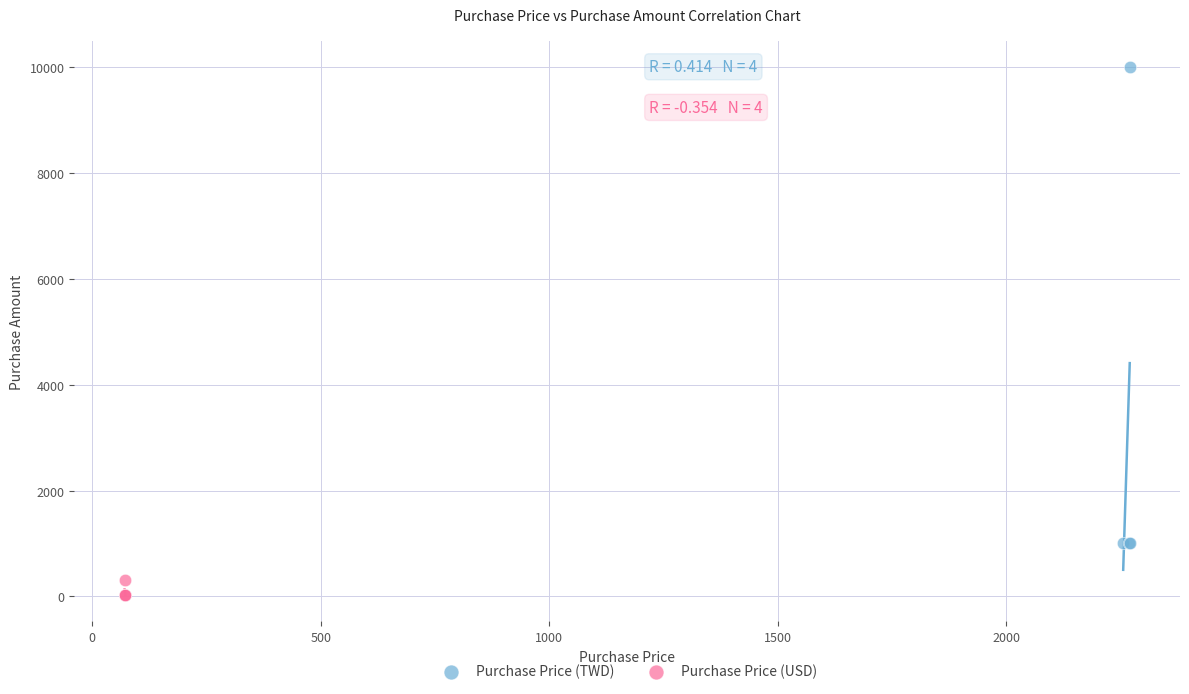

Which series contains the highest Y value?

Purchase Price (TWD)